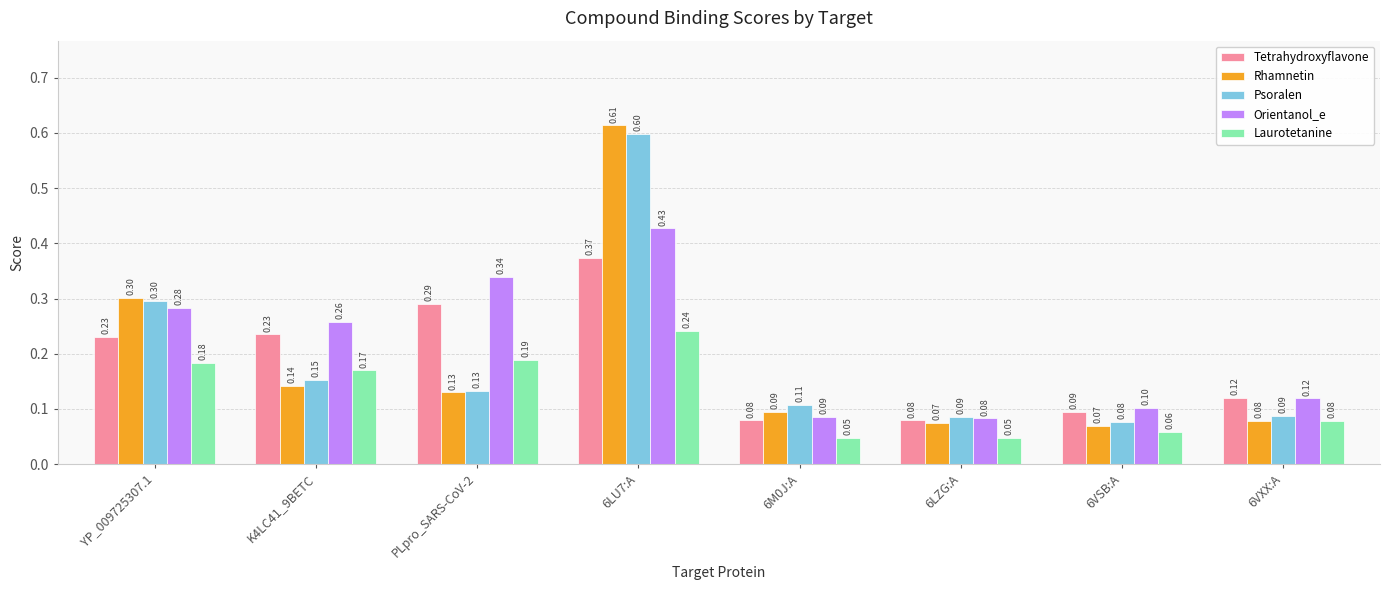

What is the label of the 6th bar from the left?

6LZG:A